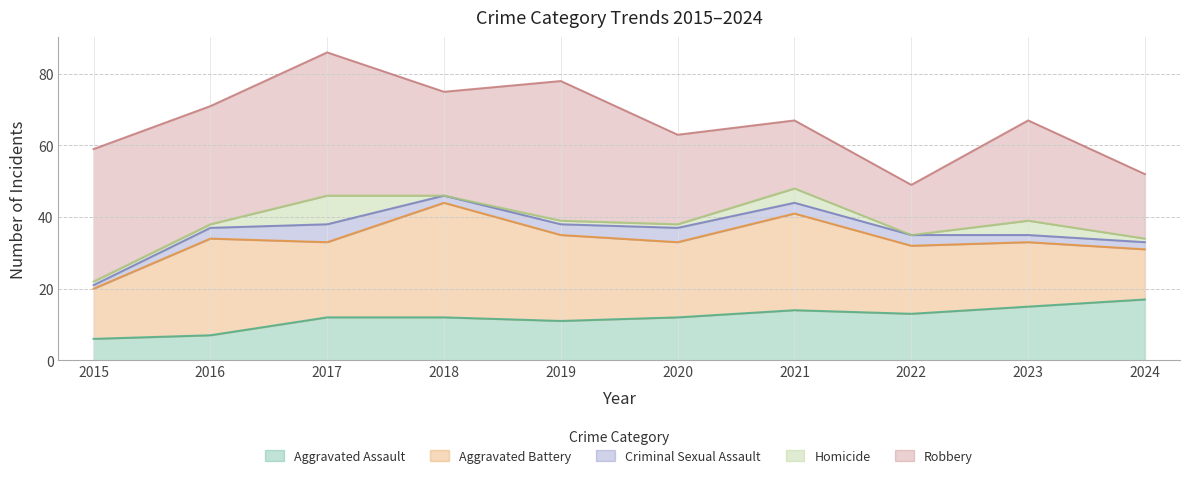

True or false: Aggravated Battery and Criminal Sexual Assault intersect in this chart.

False